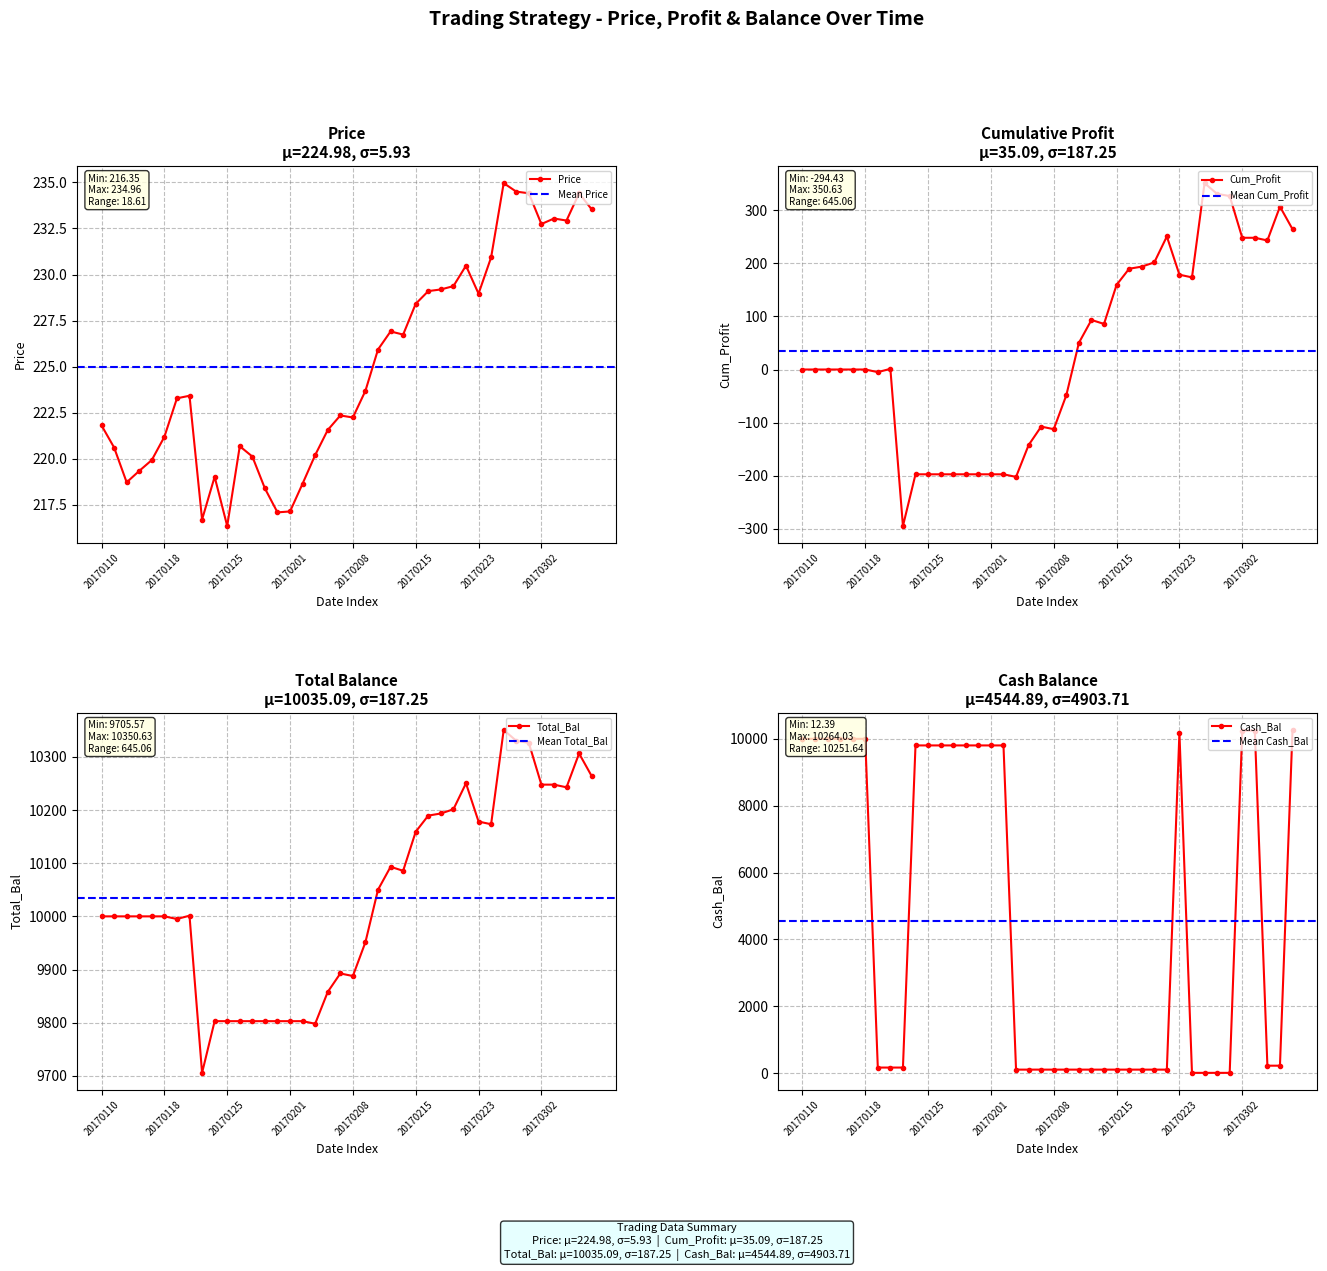

True or false: Price has more than 1 interior local peaks.

True